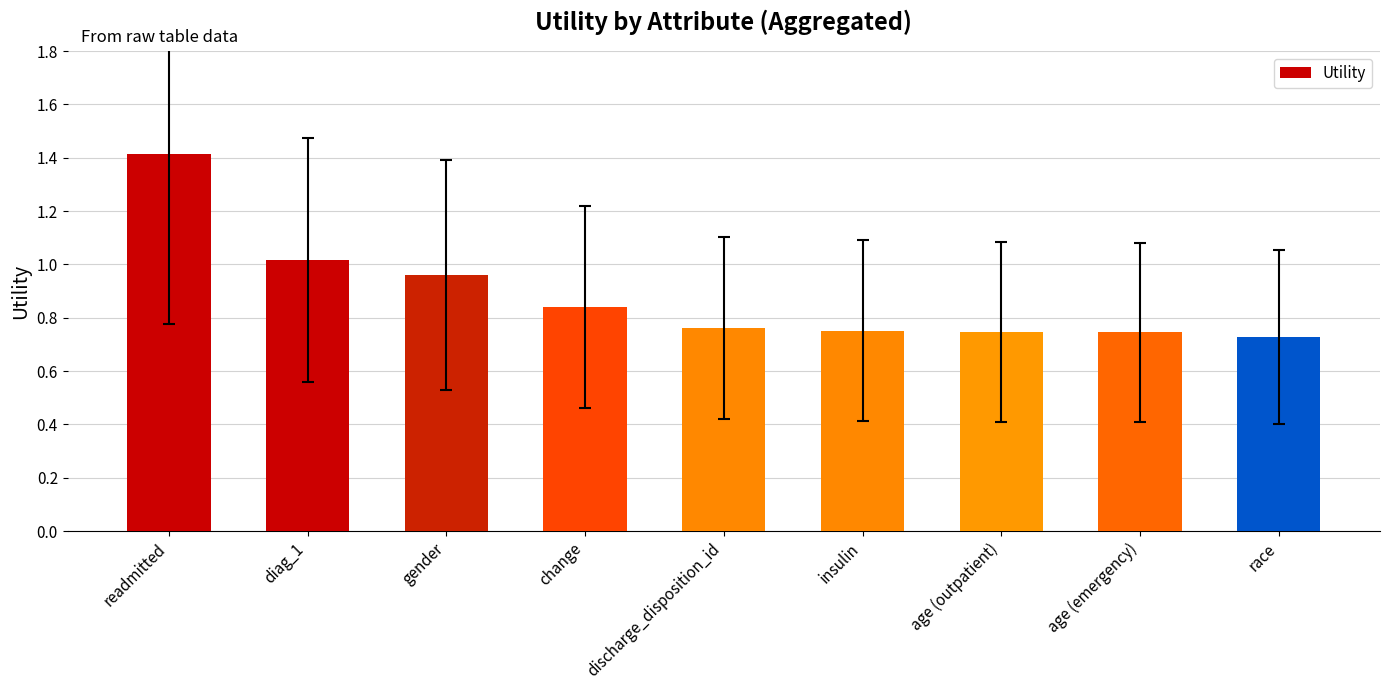

Which has a higher value, insulin or readmitted?

readmitted